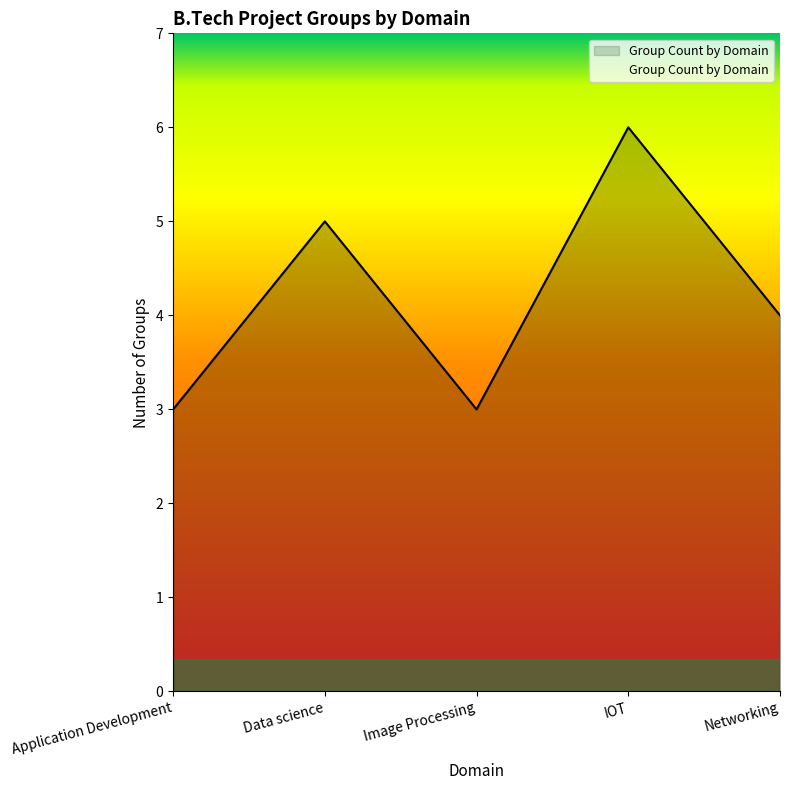

What is the sum of all values?

21